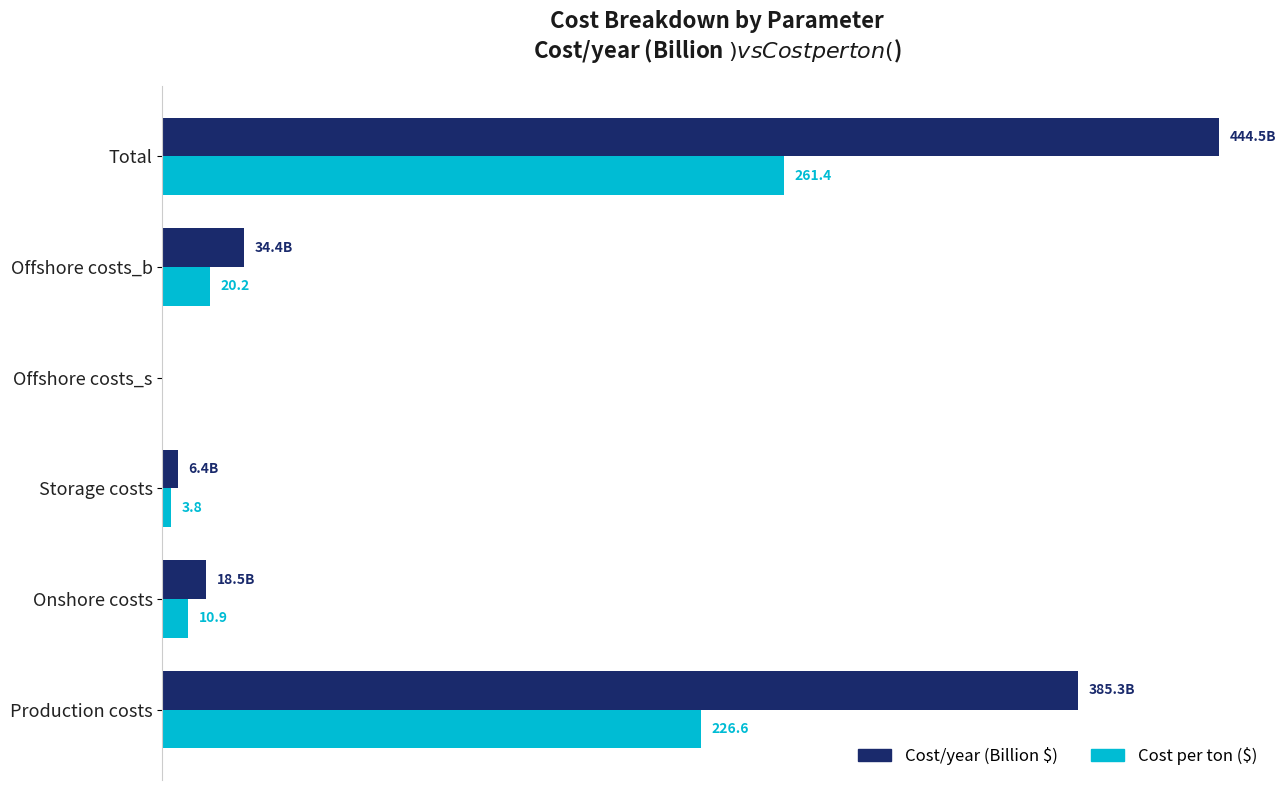

Which label corresponds to the largest value in the chart?

Total